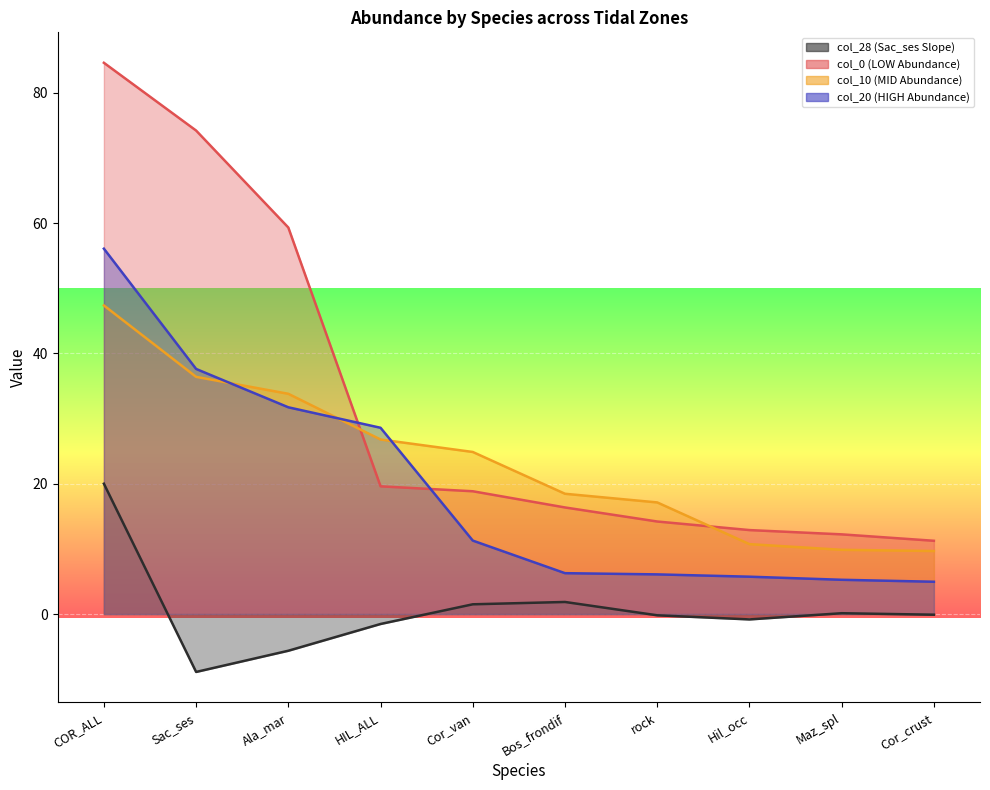

What value does the col_20 (HIGH Abundance) series have at Cor_van?

11.3